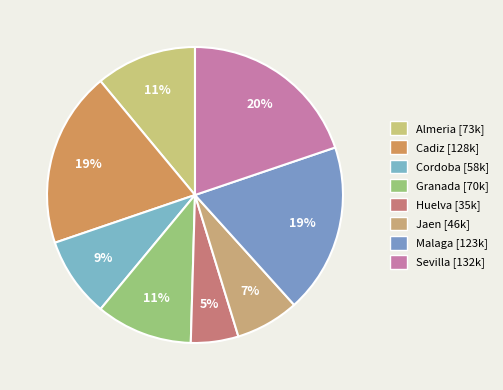

Which category has the biggest portion of the pie?

Sevilla